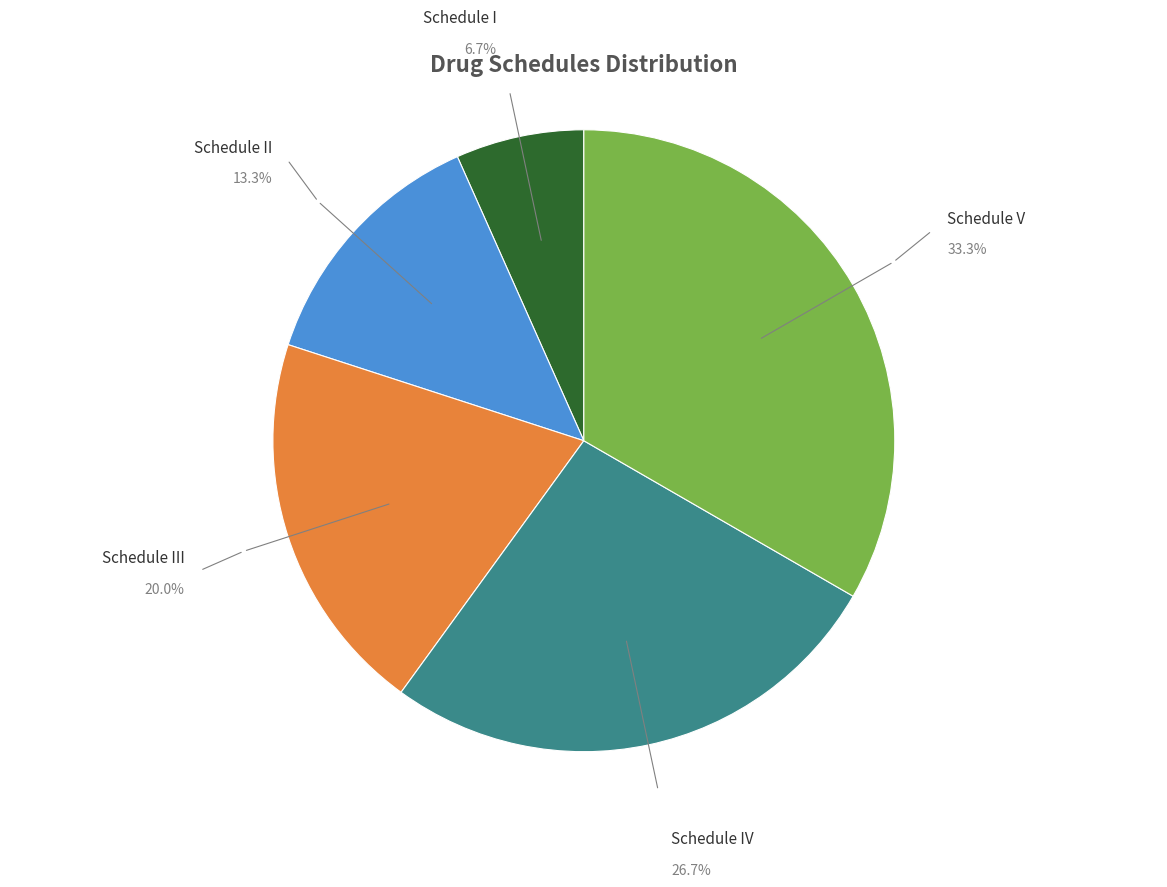

What is the ratio of the value at Schedule V to the value at Schedule III?

1.7